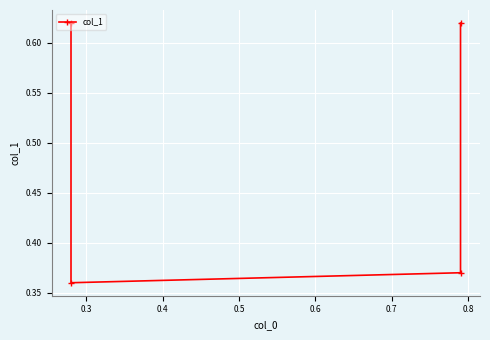

What is the sum of all values?

2.0